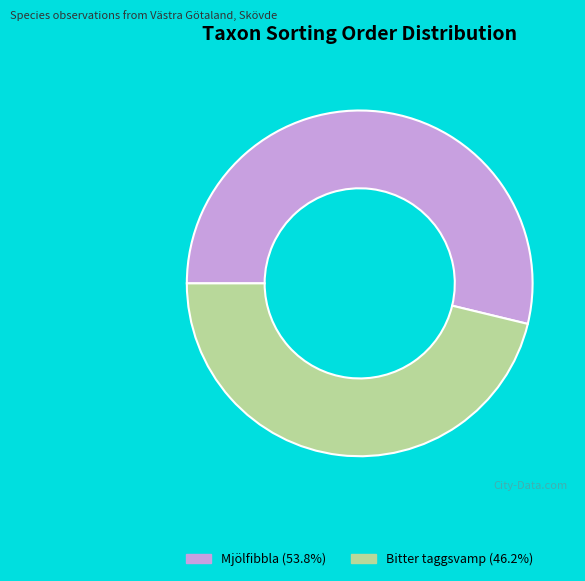

Does Mjölfibbla (53.8%) represent more than half of the total?

Yes